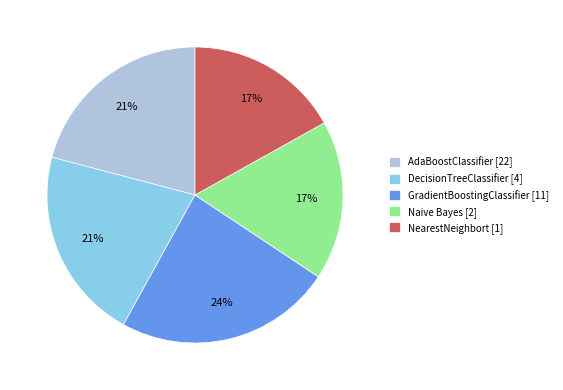

Is there a majority slice in this chart?

No